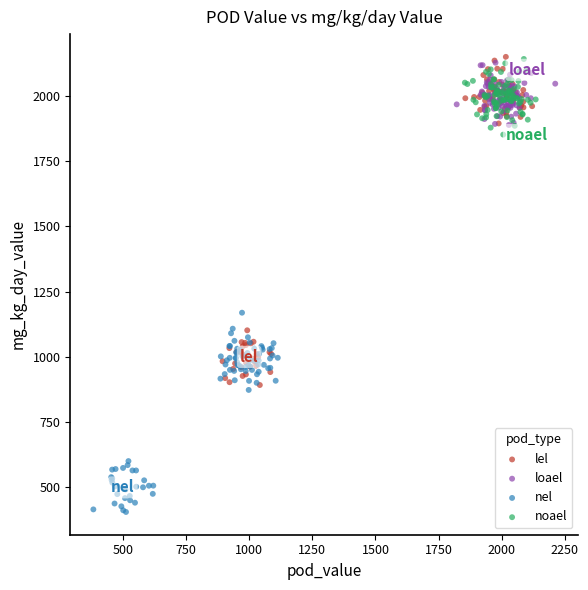

Which series contains the lowest Y value?

nel